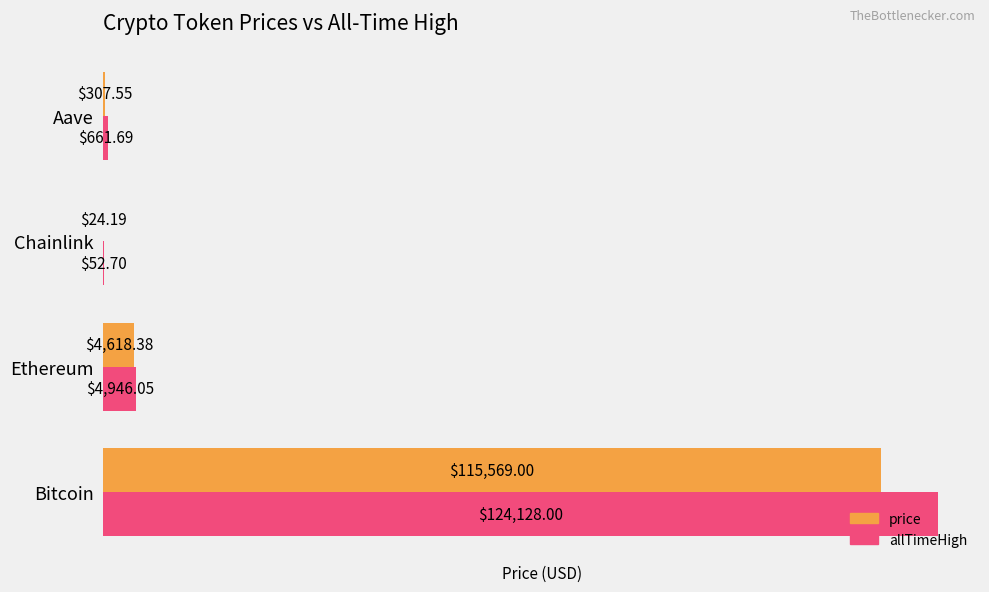

Which category has the highest value across all series?

Bitcoin